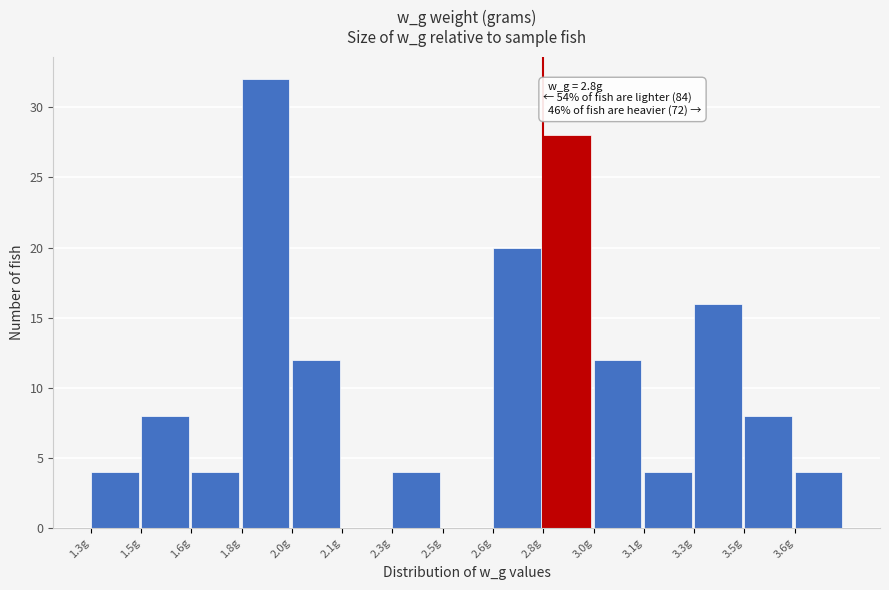

Reading left to right, extract all data points from this chart.

1.3g=4	1.5g=8	1.6g=4	1.8g=32	2.0g=12	2.1g=0	2.3g=4	2.5g=0	2.6g=20	2.8g=28	3.0g=12	3.1g=4	3.3g=16	3.5g=8	3.6g=4